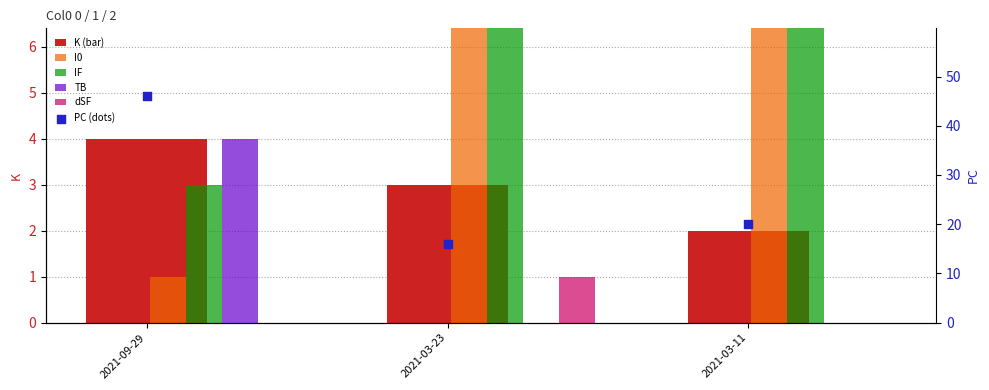

At which category is the sum across all series the highest?

2021-09-29